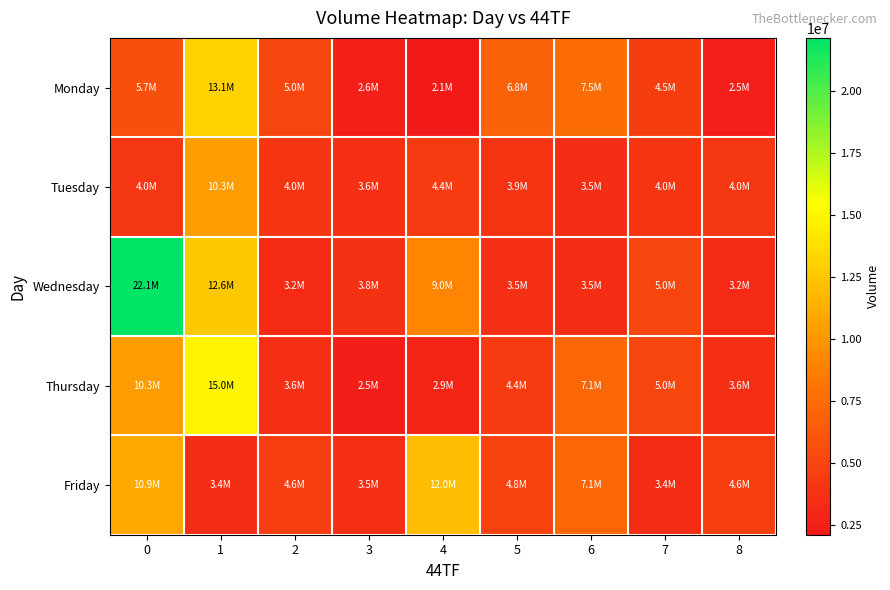

What is the total value across all series at 0?

53008987